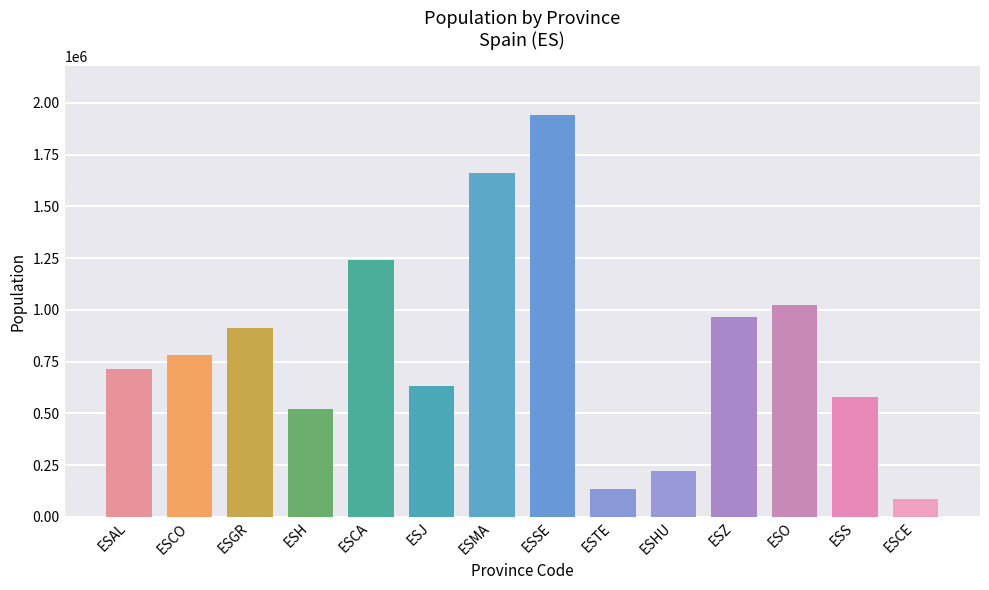

The value at ESHU is 109696. True or false?

False